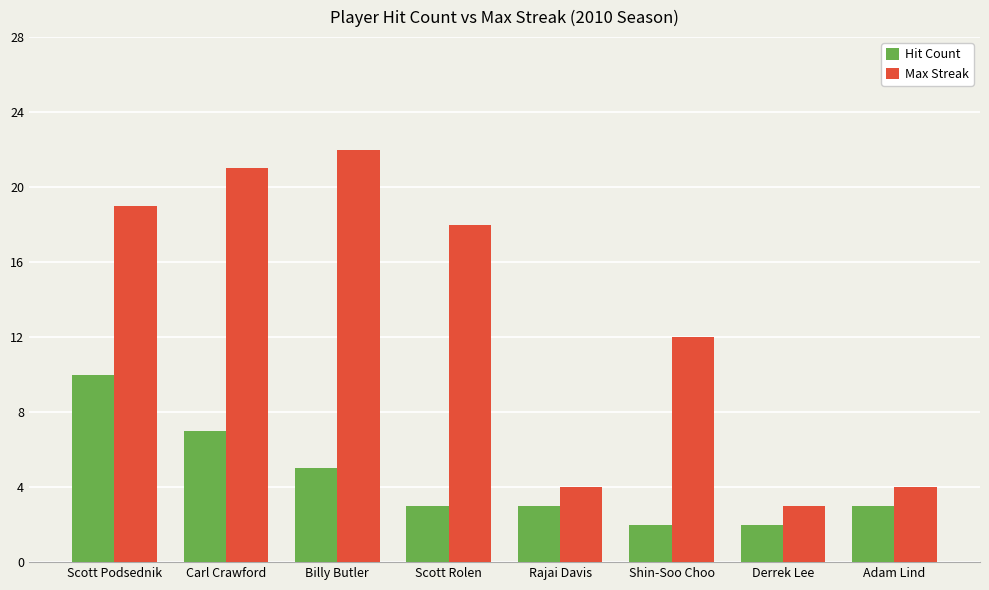

At which category is the sum across all series the highest?

Scott Podsednik